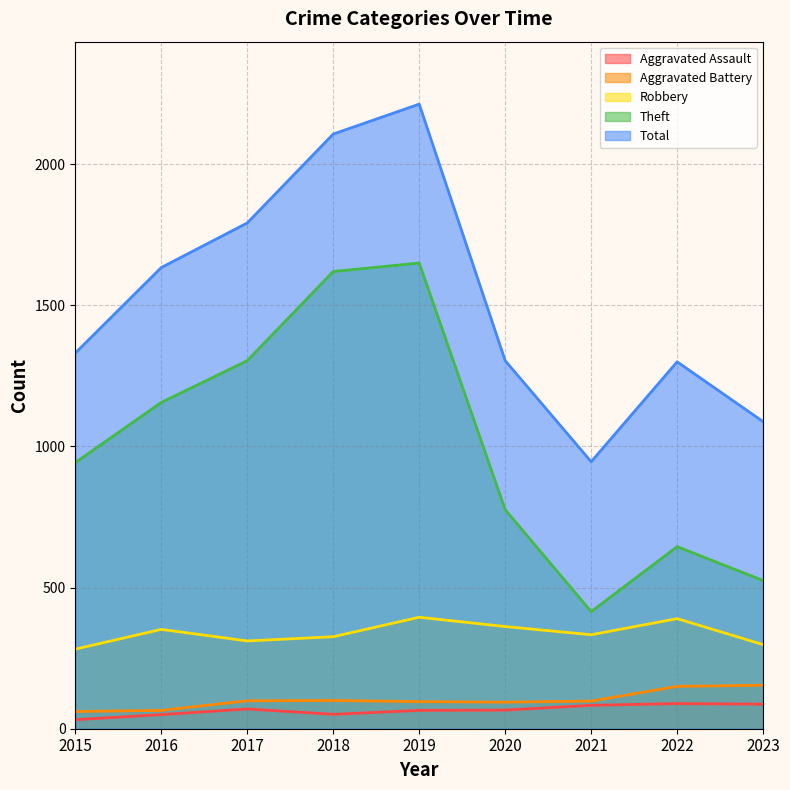

What is the greatest value displayed?

2213